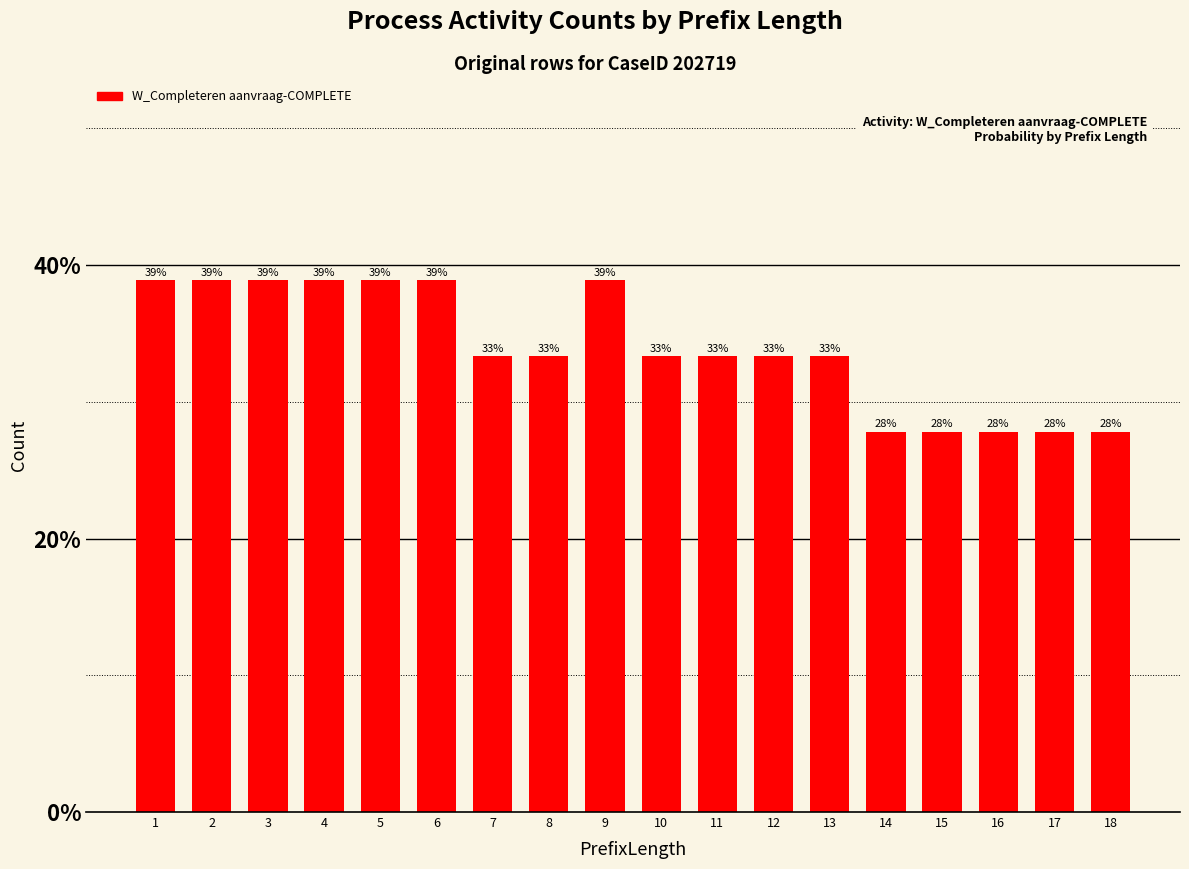

What is the sum of all values?

6.1